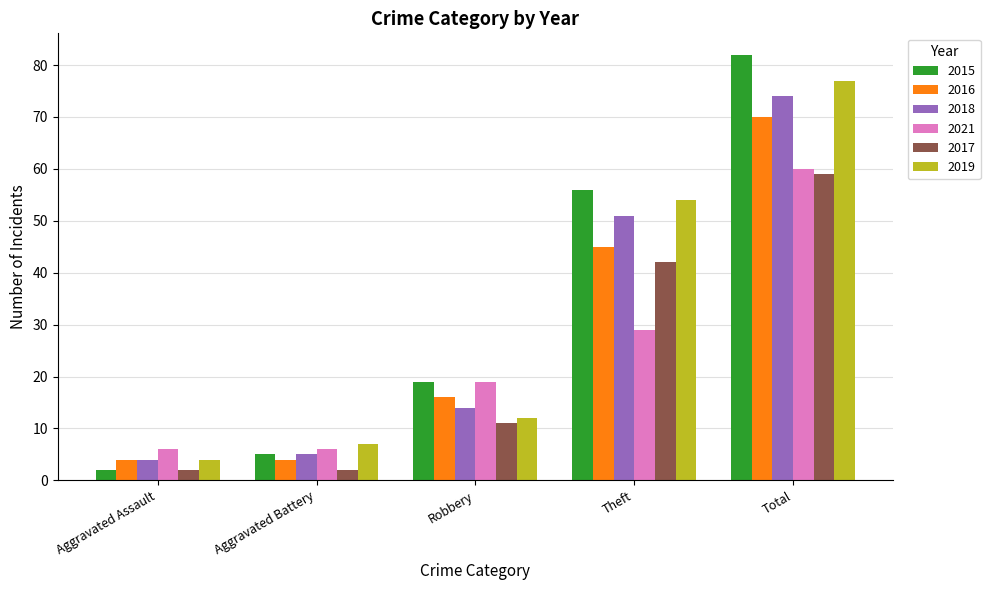

What position from the right is Aggravated Battery?

4